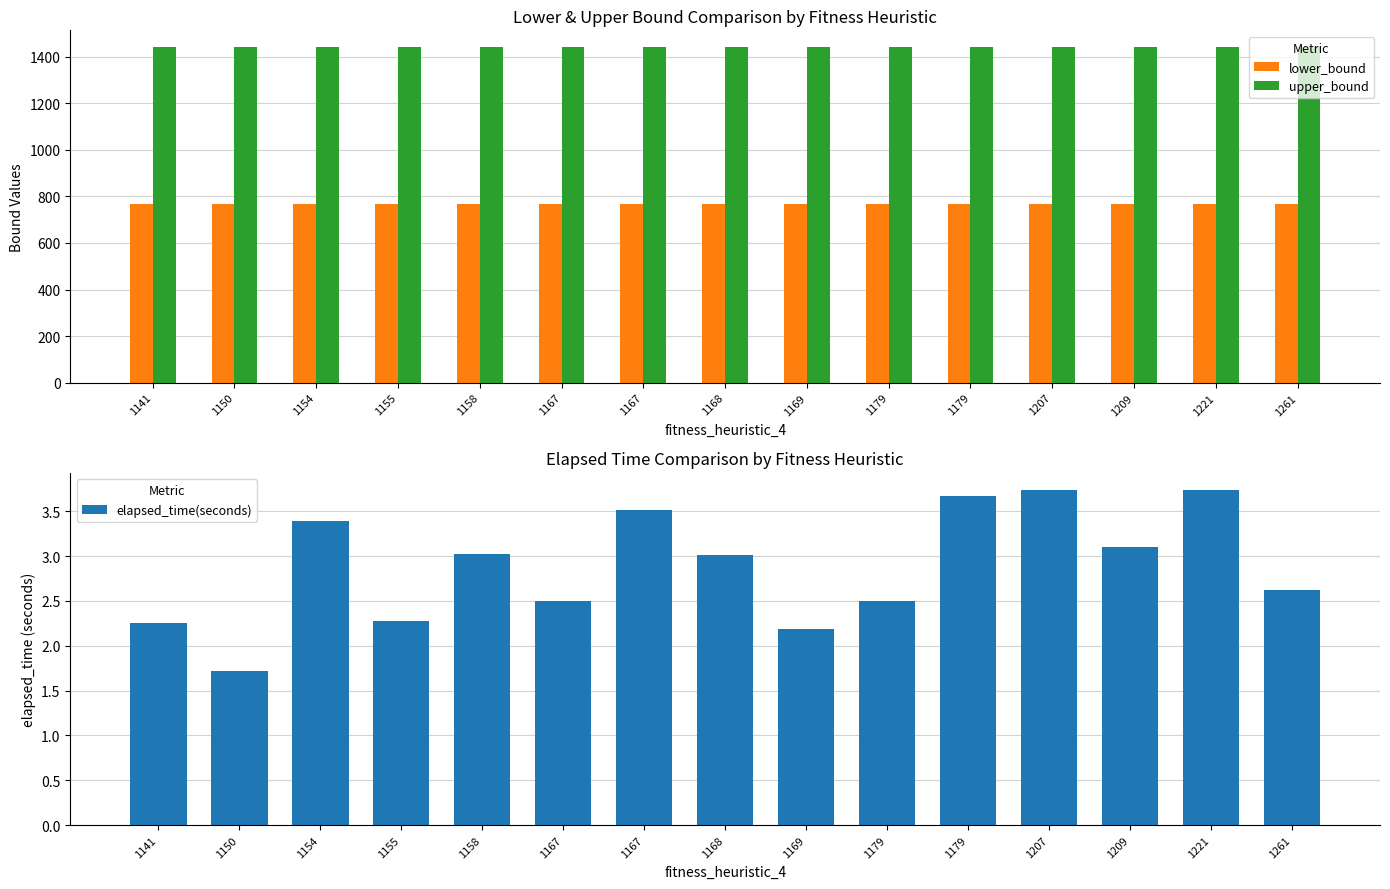

Reading left to right, what are all the values shown in this chart?

lower_bound: 768.0	768.0	768.0	768.0	768.0	768.0	768.0	768.0	768.0	768.0	768.0	768.0	768.0	768.0	768.0
upper_bound: 1441.0	1441.0	1441.0	1441.0	1441.0	1441.0	1441.0	1441.0	1441.0	1441.0	1441.0	1441.0	1441.0	1441.0	1441.0
elapsed_time(seconds): 2.3	1.7	3.4	2.3	3.0	2.5	3.5	3.0	2.2	2.5	3.7	3.7	3.1	3.7	2.6